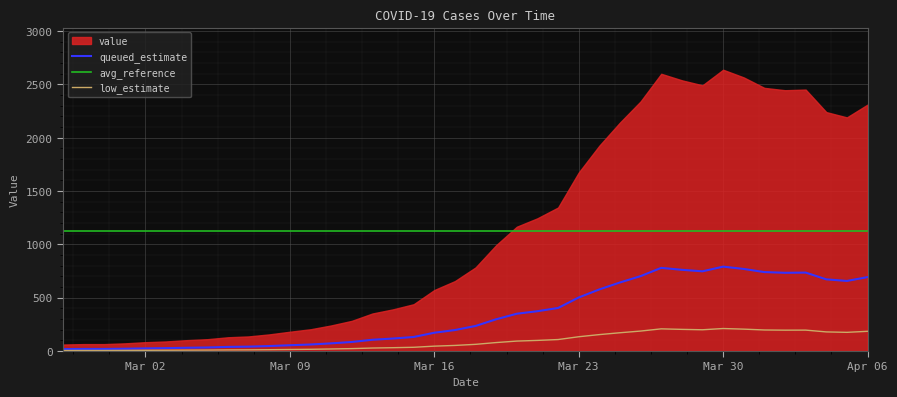

How many interior local valleys does the low_estimate series have?

3